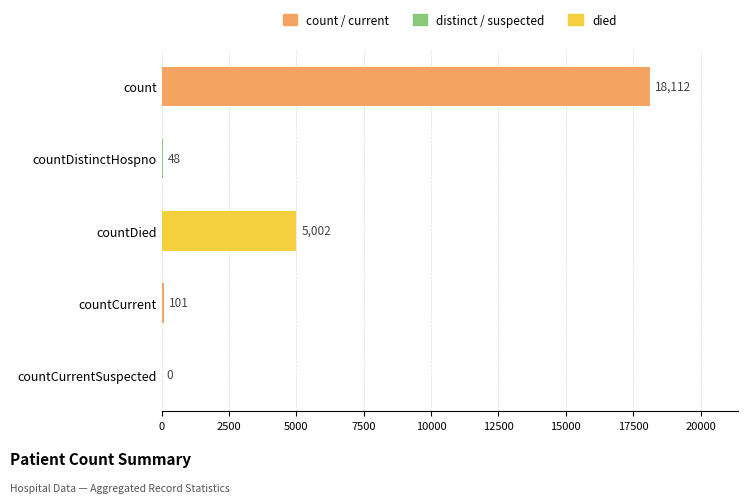

How many values are above zero?

4